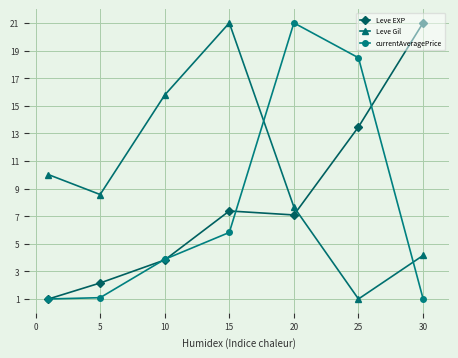

Which series has the largest total across all categories?

Leve Gil